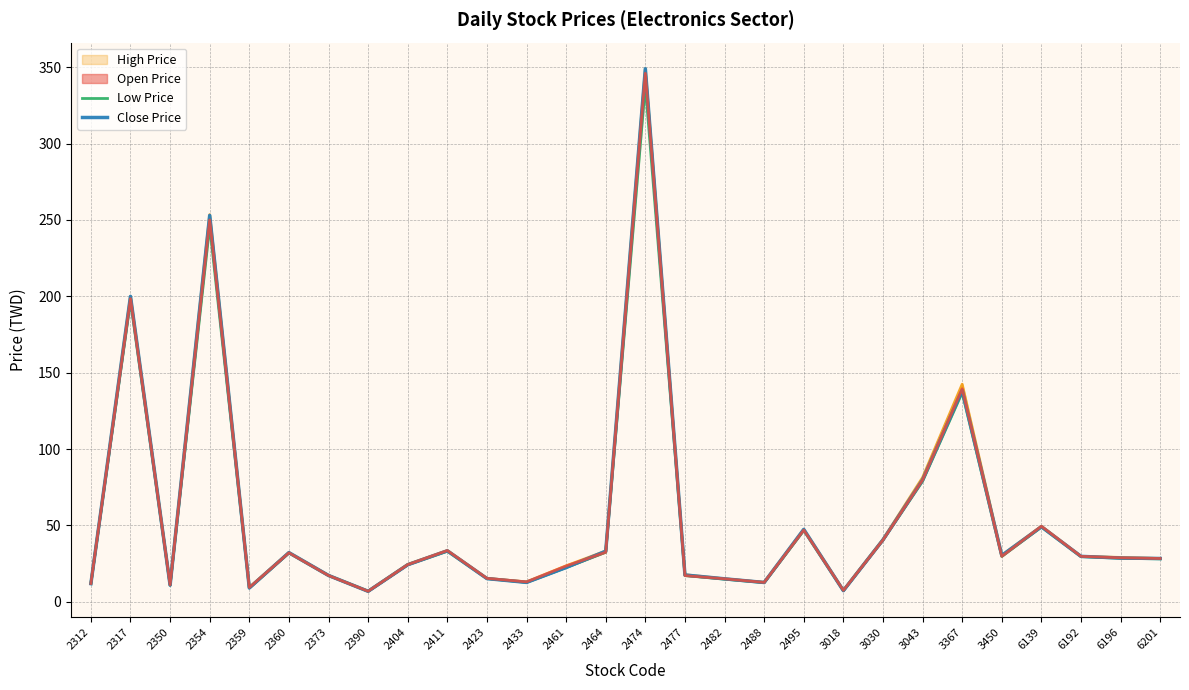

Reading left to right, extract all data points from this chart.

High Price: 12.1	200.0	11.2	253.5	9.4	32.4	17.4	7.0	24.6	33.6	15.4	13.1	23.6	33.3	349.0	17.8	15.1	12.8	47.5	7.5	40.9	81.4	142.5	30.5	49.5	29.8	29.1	28.4
Low Price: 11.9	197.0	10.9	246.0	9.1	32.0	17.2	6.9	24.3	33.1	15.2	12.8	22.5	32.5	338.0	17.2	14.8	12.6	46.8	7.3	40.5	79.0	137.0	29.8	49.0	29.6	28.6	28.1
Close Price: 11.9	200.0	10.9	253.0	9.1	32.2	17.3	6.9	24.3	33.5	15.2	12.8	22.5	33.2	349.0	17.6	15.1	12.7	47.5	7.3	40.6	79.8	138.5	30.4	49.2	29.8	28.7	28.4
Open Price: 12.1	198.5	11.2	250.0	9.4	32.1	17.2	7.0	24.4	33.6	15.4	13.1	23.5	32.5	346.0	17.2	15.1	12.8	47.0	7.5	40.5	79.8	139.5	29.8	49.5	29.8	28.9	28.4